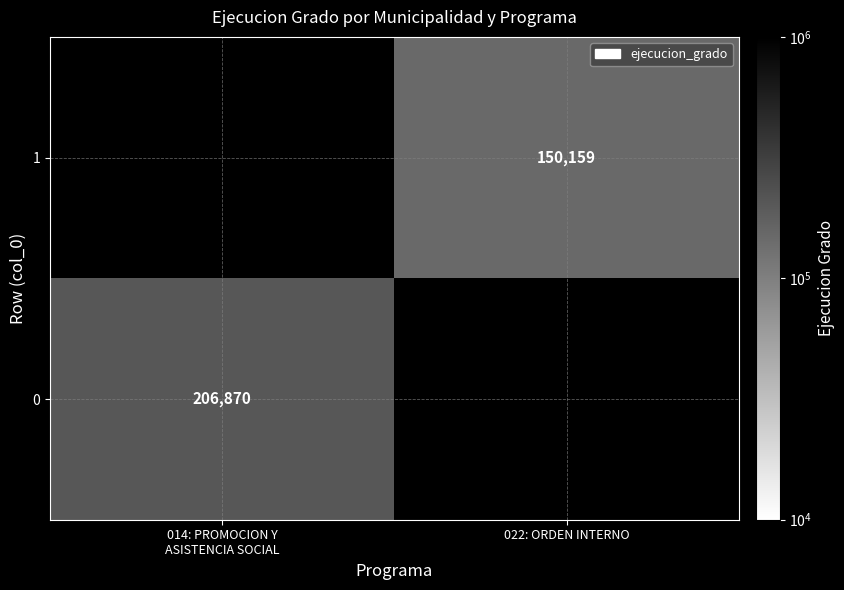

The value of 1 at 022: ORDEN INTERNO is 34963. True or false?

False